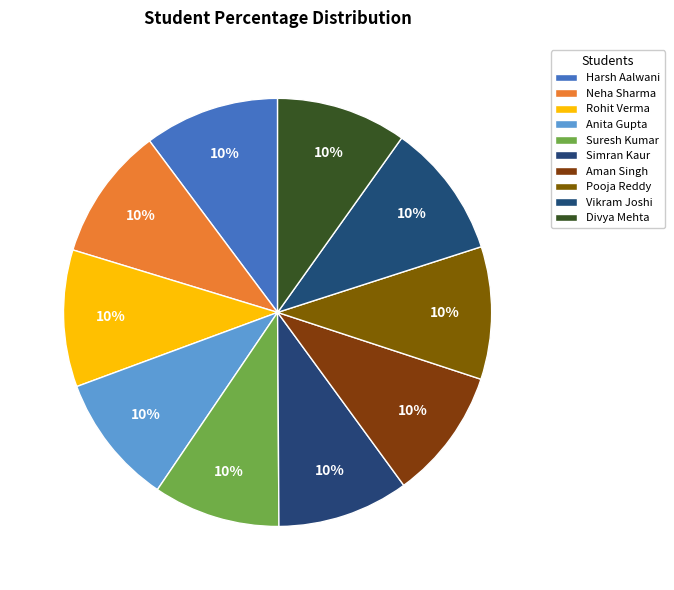

Count the number of slices in the pie.

10